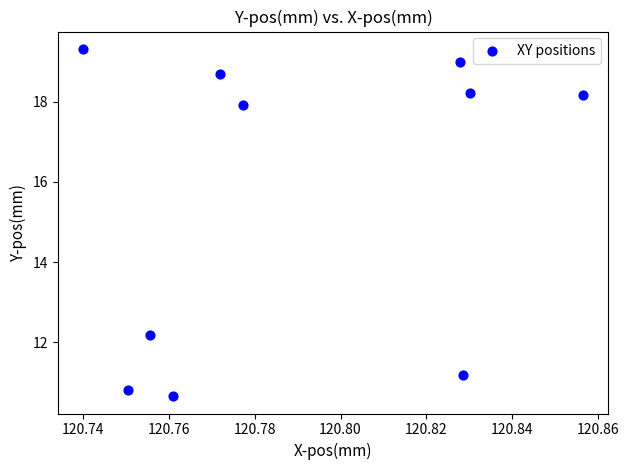

What Y value in the scatter plot is closest to 14?

12.2